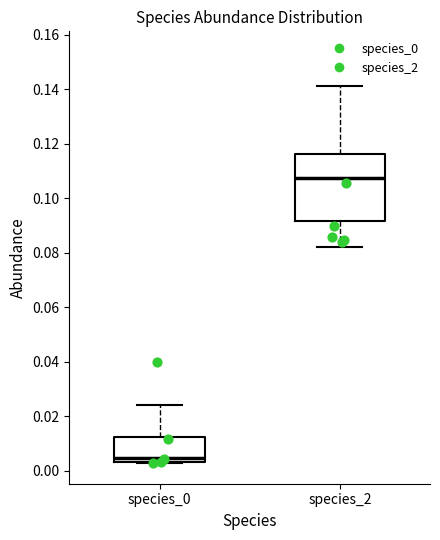

Which box has the lowest median line?

species_0